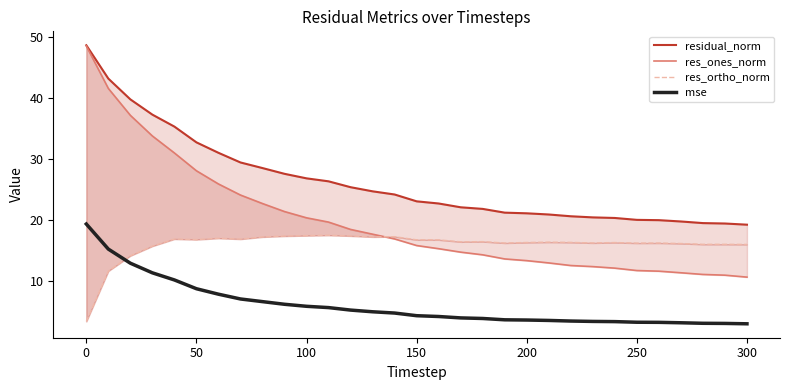

How many values in the mse series exceed 4?

18